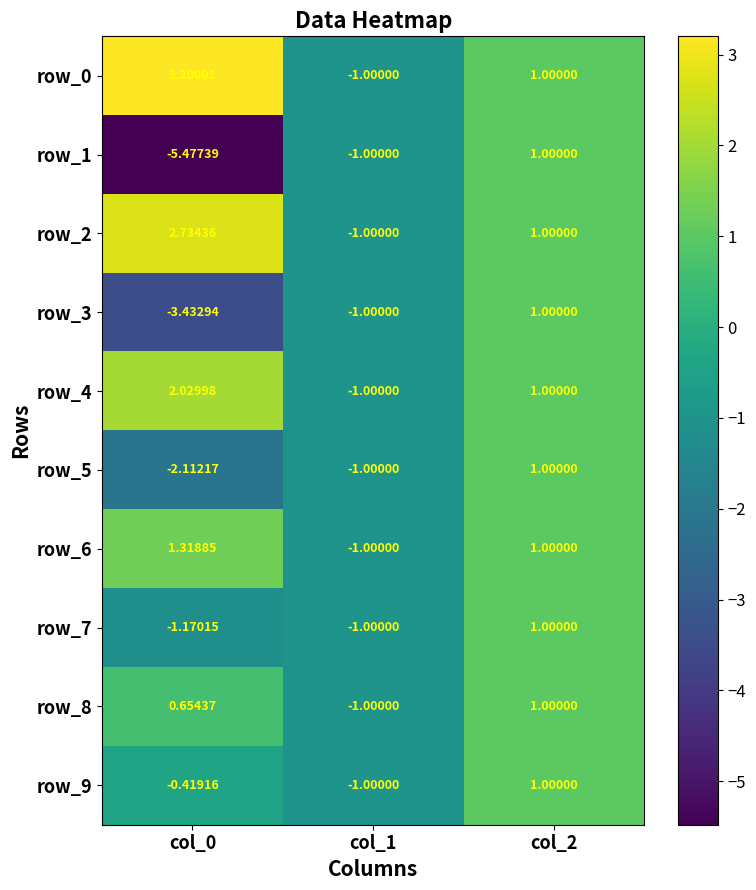

Which series has the largest total across all categories?

row_0